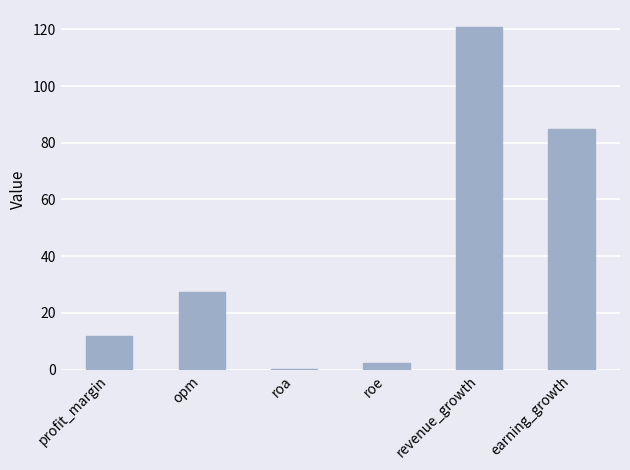

What is the difference between the values at profit_margin and roa?

11.4